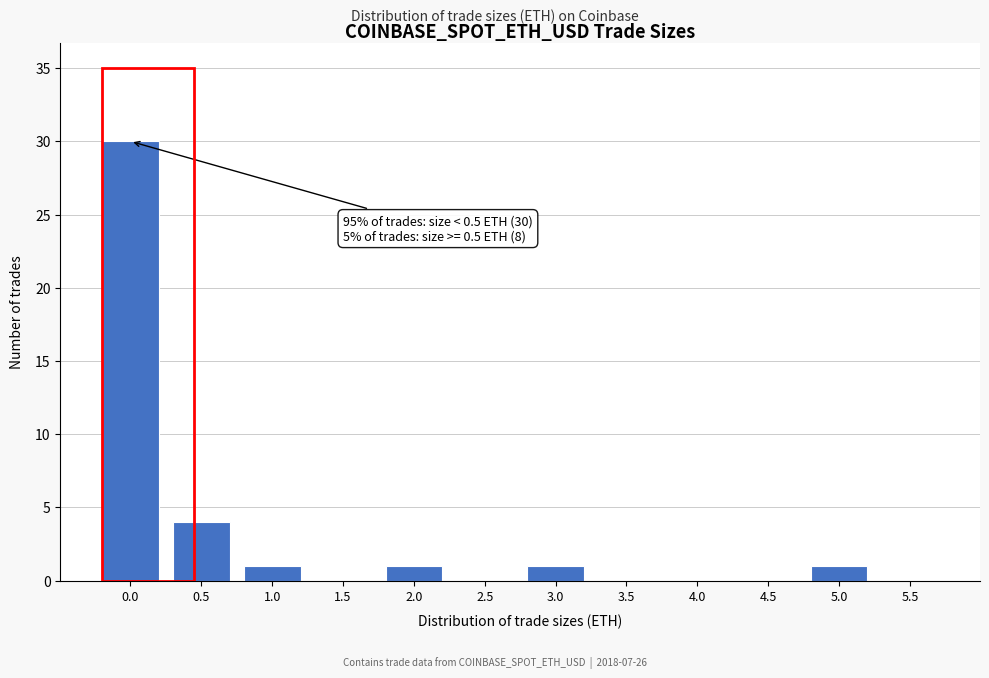

Reading left to right, transcribe all the data shown in this chart.

0.0=30	0.5=4	1.0=1	1.5=0	2.0=1	2.5=0	3.0=1	3.5=0	4.0=0	4.5=0	5.0=1	5.5=0